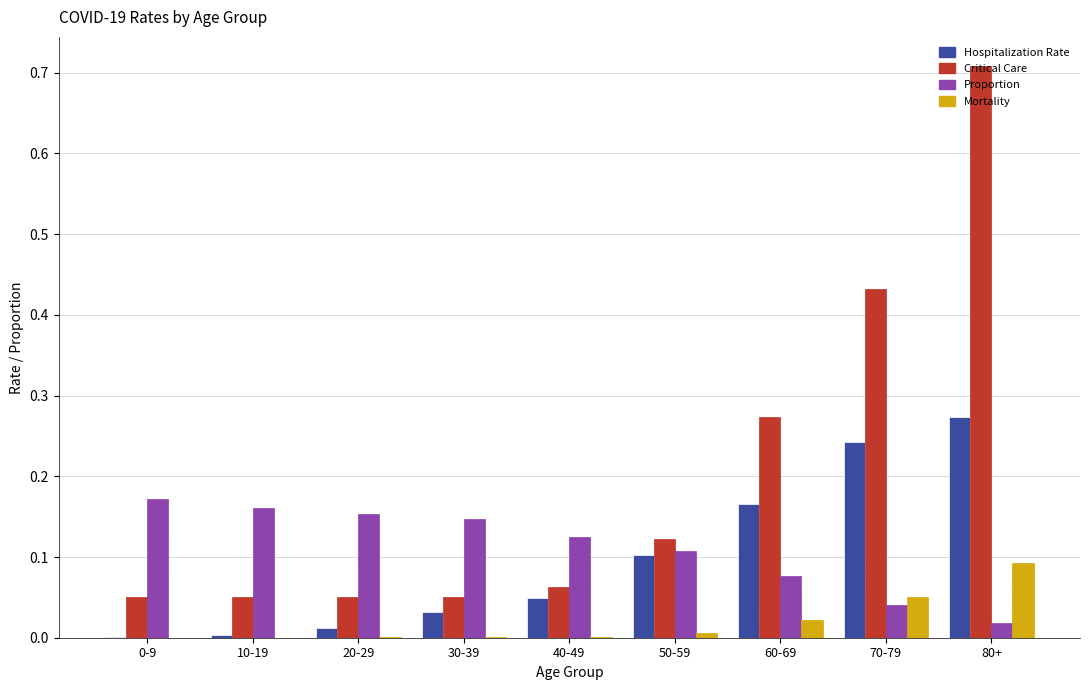

Are the bars grouped side by side (vs. stacked)?

Yes